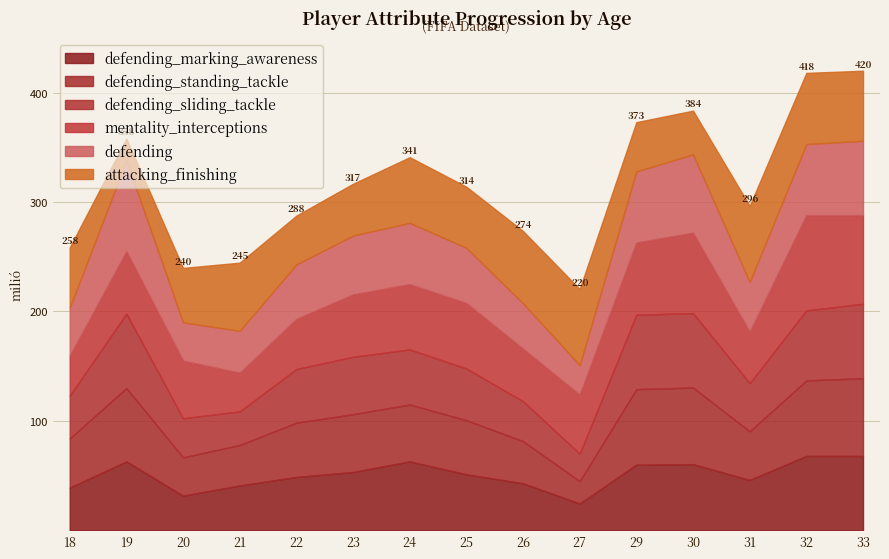

What is the total value across all series at 26?

273.5